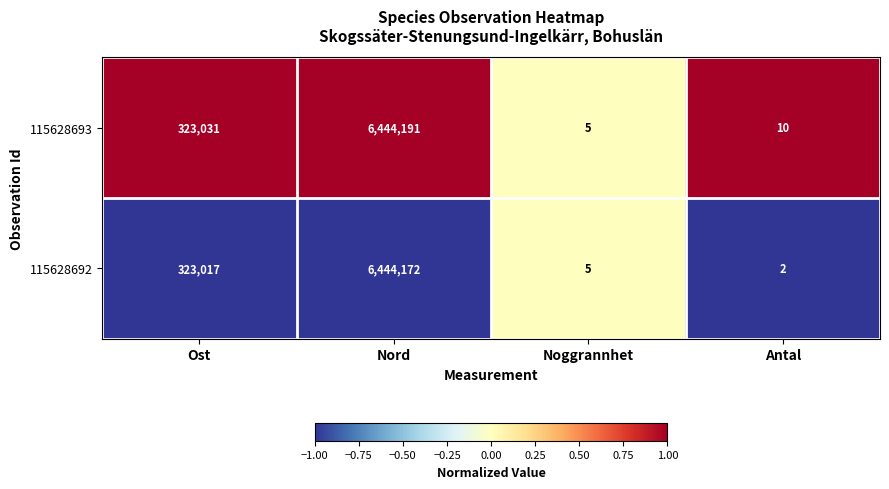

Which series has the largest total across all categories?

115628693